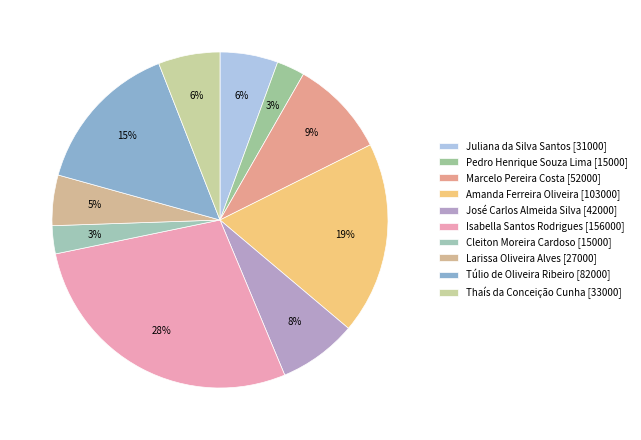

Which slice is the smallest?

Pedro Henrique Souza Lima